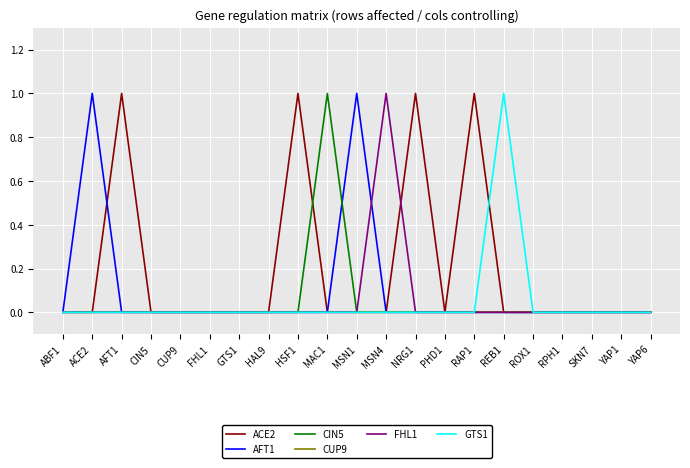

How many categories are shown in the chart?

21